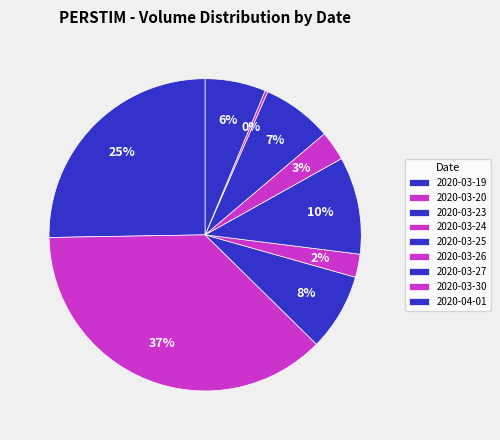

To the nearest percent, what percentage of the pie is 2020-03-19?

25%